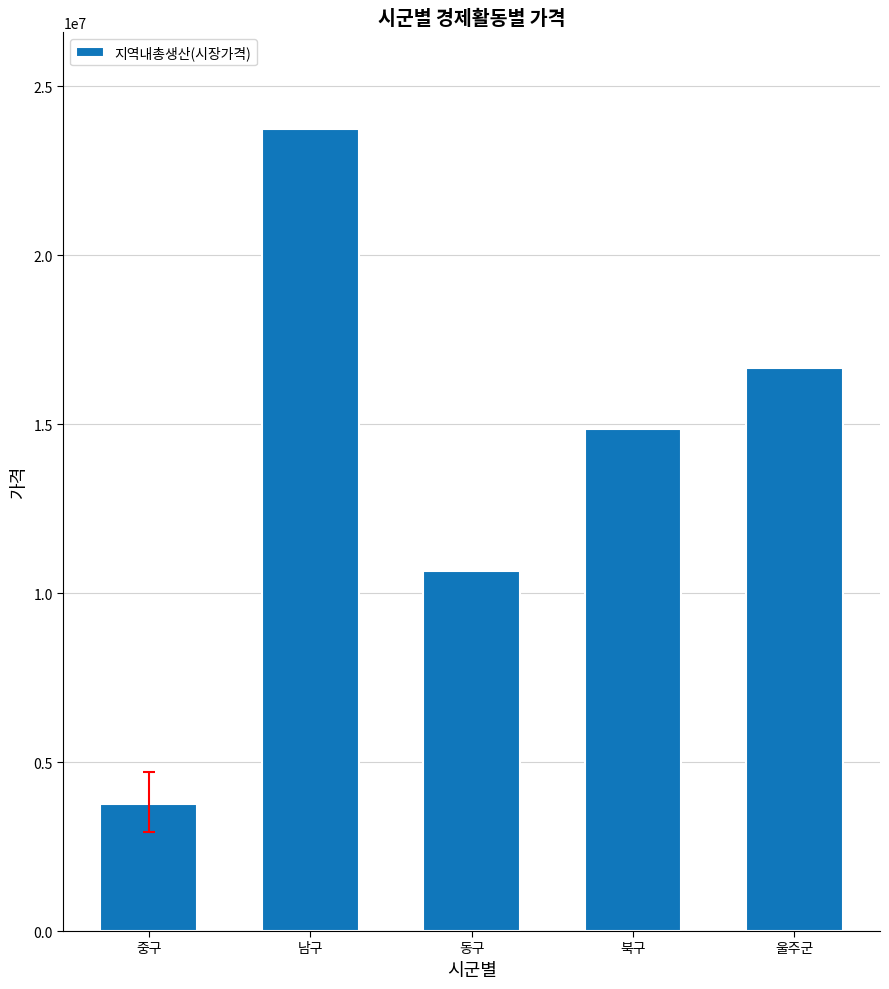

How many data points are less than 14846327?

2